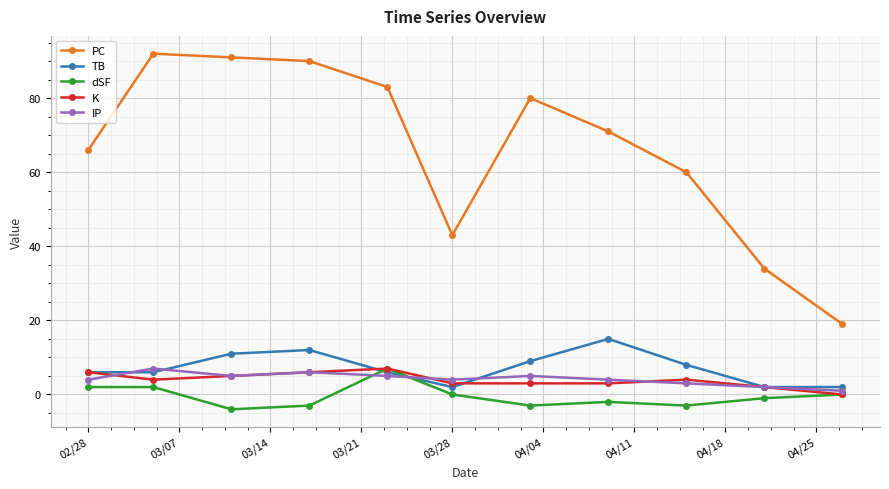

What is the value of the dSF point at the 10th from the left?

-1